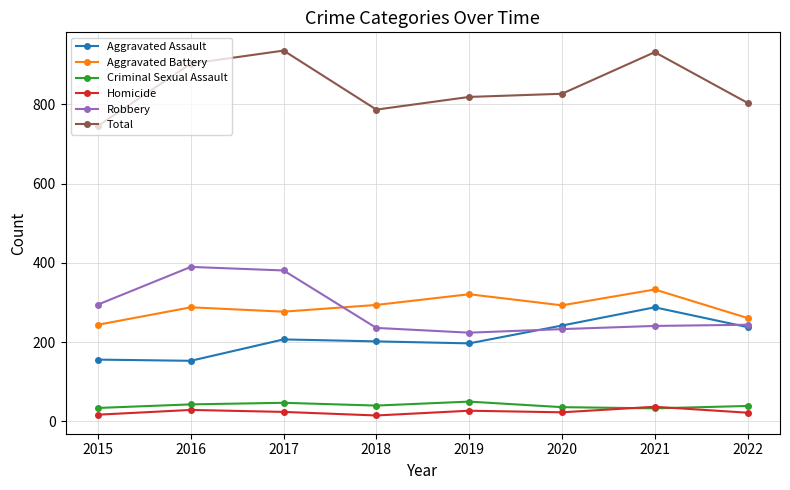

What is the lowest value of the Criminal Sexual Assault series?

33